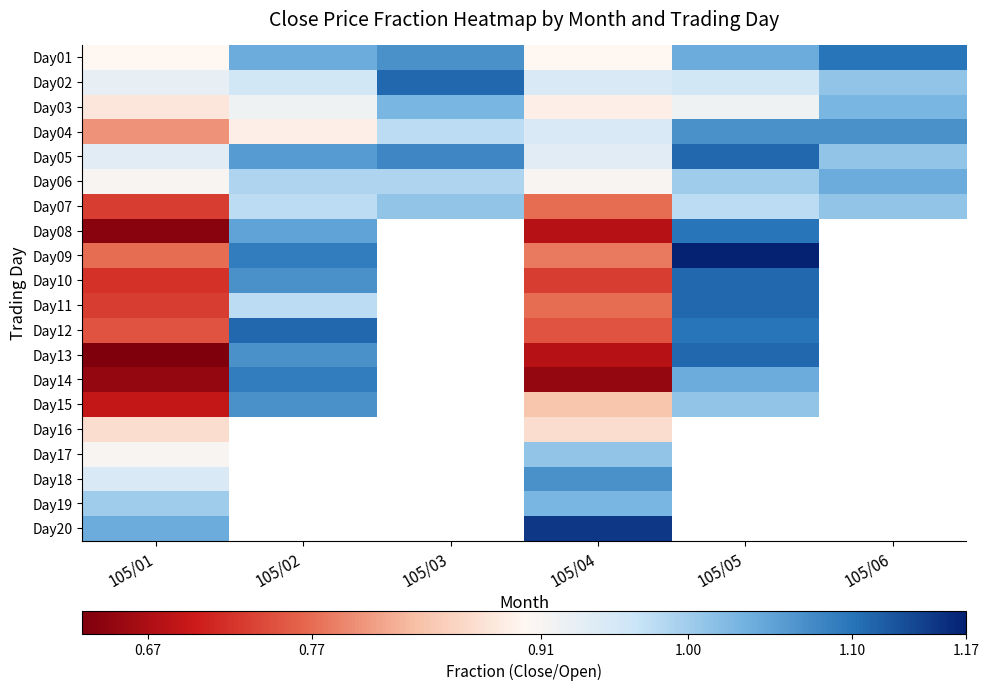

At which category does the chart reach its minimum across all series?

105/03